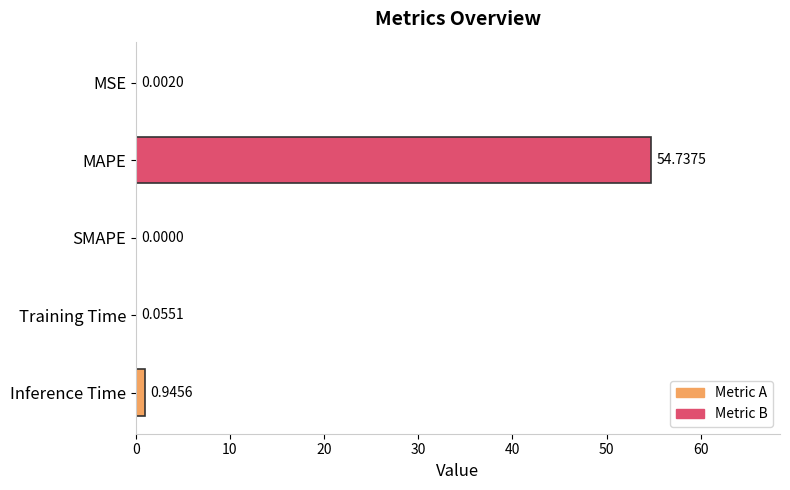

What is the change in value from Training Time to Inference Time?

+0.9